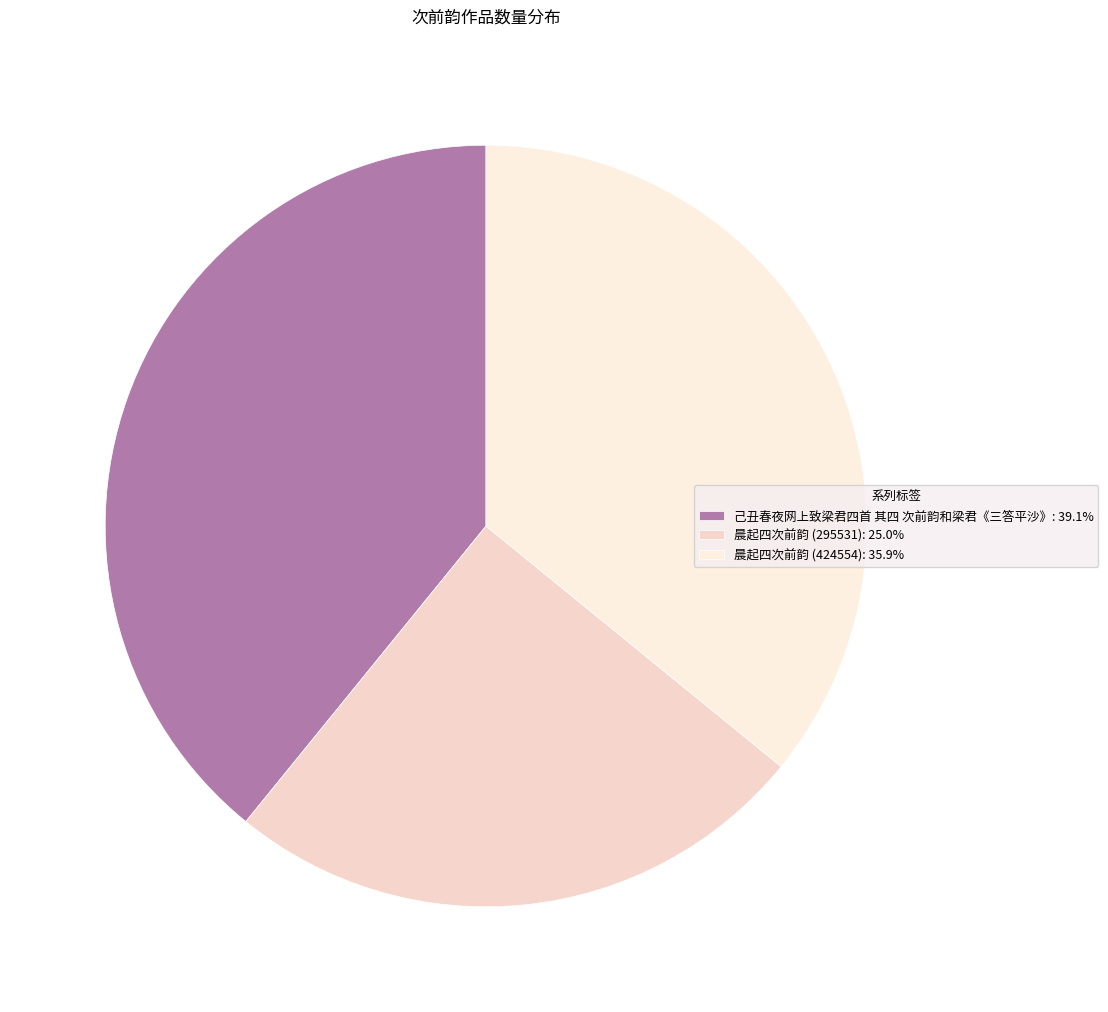

How many segments does this pie chart have?

3